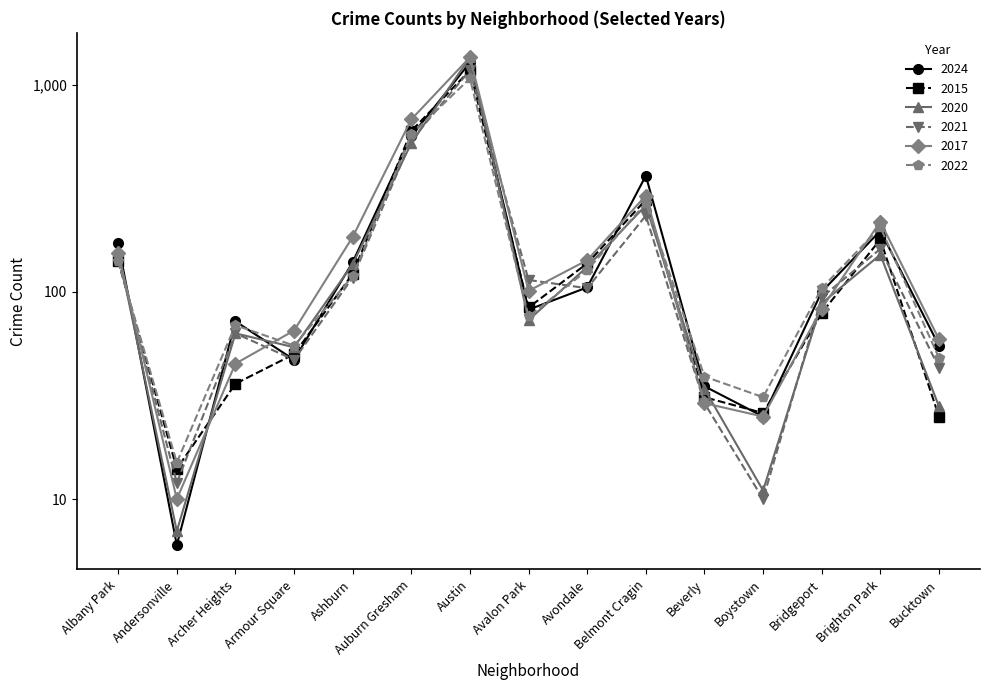

Is it true that 2020 equals 218 at Albany Park?

False